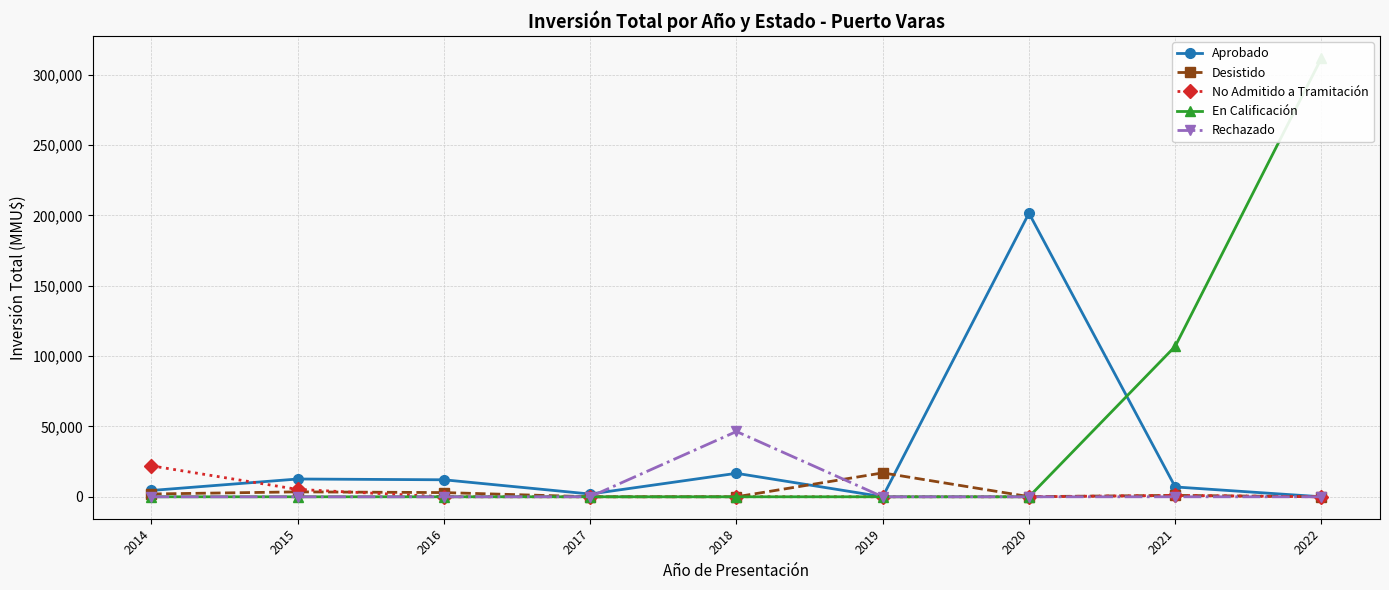

What is the spread (max minus min) of values at 2015?

12641